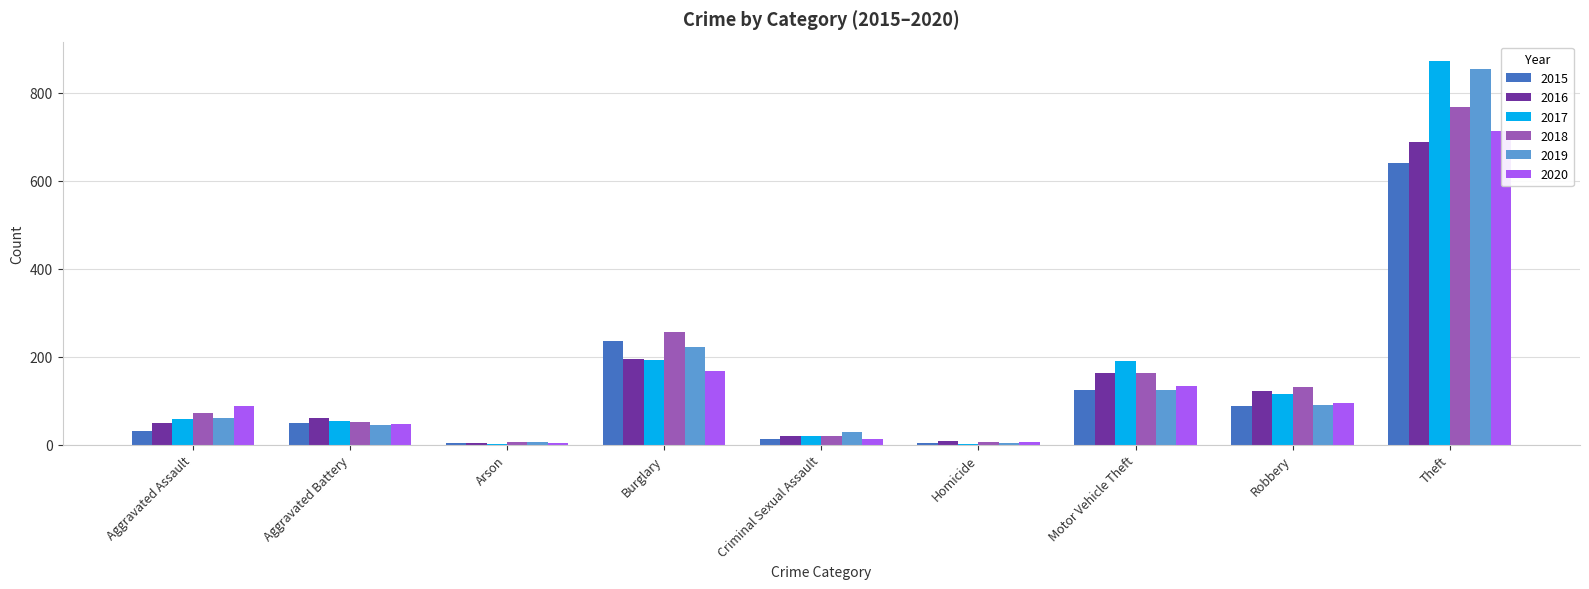

What is the difference between the second highest and second lowest values in the 2019 series?

216